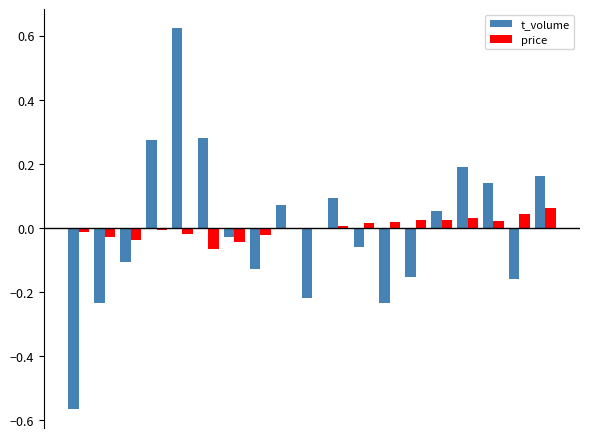

Rank the series by their maximum value, from highest to lowest.

t_volume, price